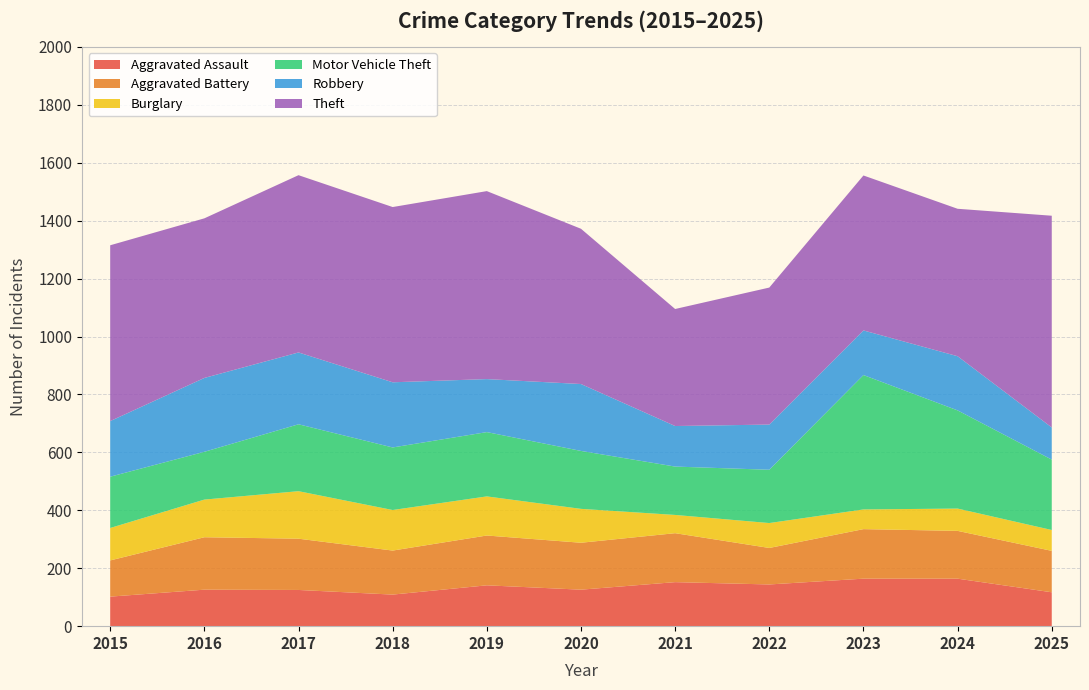

Reading left to right, transcribe all the data shown in this chart.

Aggravated Assault: 102	126	125	109	141	126	152	144	164	164	117
Aggravated Battery: 125	181	177	152	172	162	169	126	171	165	143
Burglary: 112	130	164	140	135	117	63	86	68	77	72
Motor Vehicle Theft: 177	165	231	216	222	200	167	184	464	339	243
Robbery: 192	255	248	225	183	231	140	156	154	187	111
Theft: 607	551	612	605	649	536	404	473	535	509	731